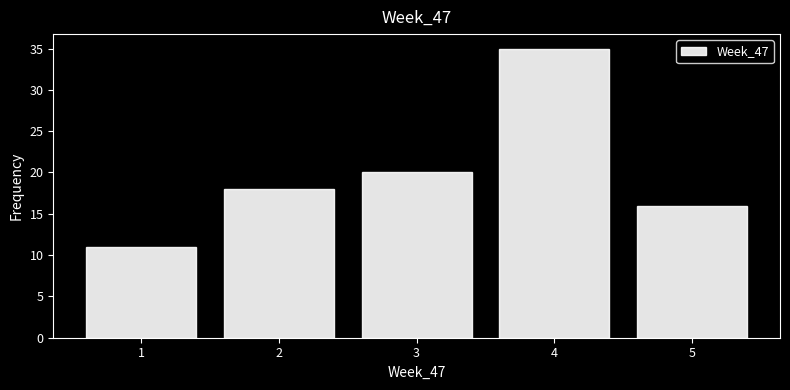

How tall is the bar that spans 4.5 to 5.5 on the x-axis? The values are not printed on the chart, so give them approximately, as read against the axis.

16